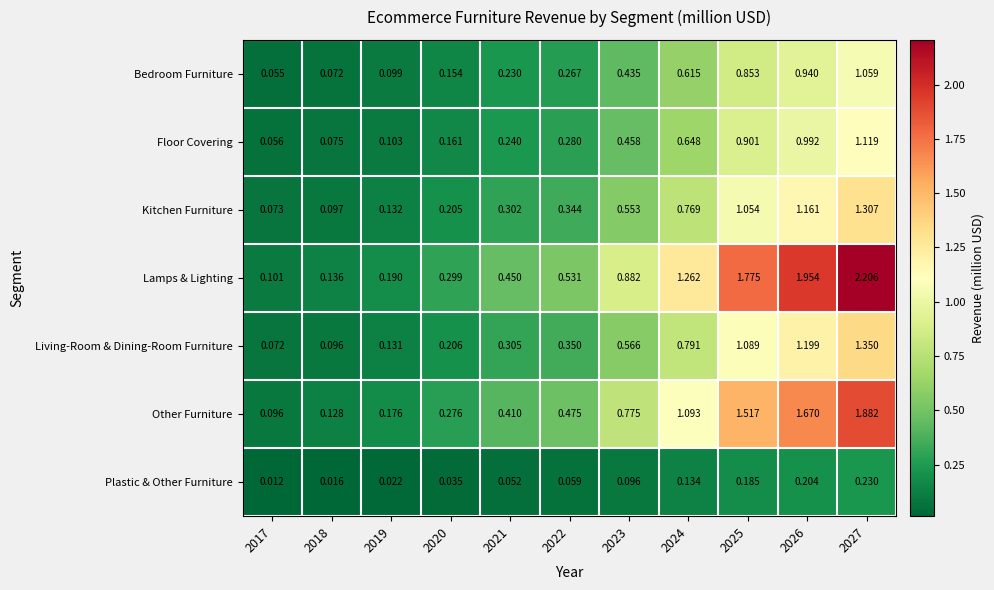

Which series has the widest spread of values?

Lamps & Lighting